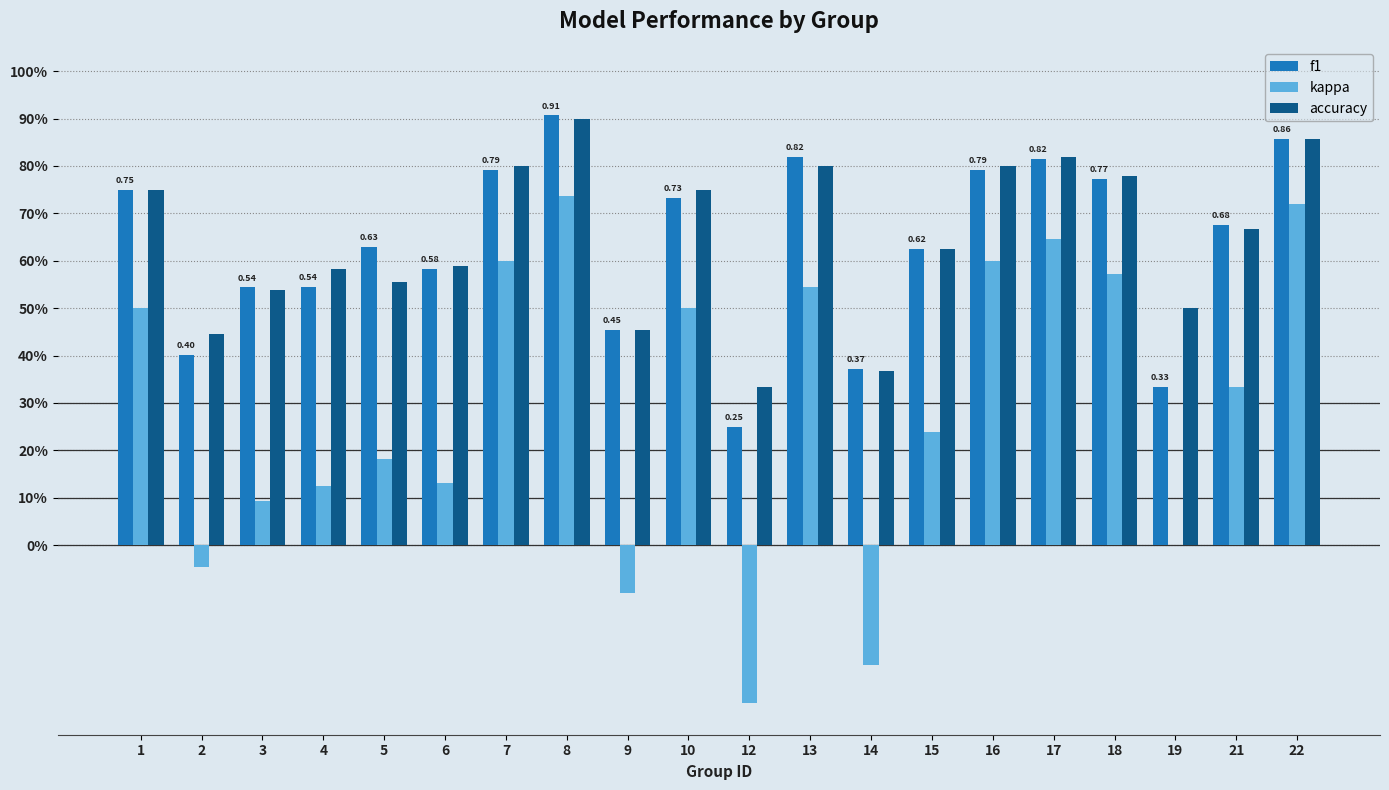

Rank the series by their maximum value, from lowest to highest.

kappa, accuracy, f1